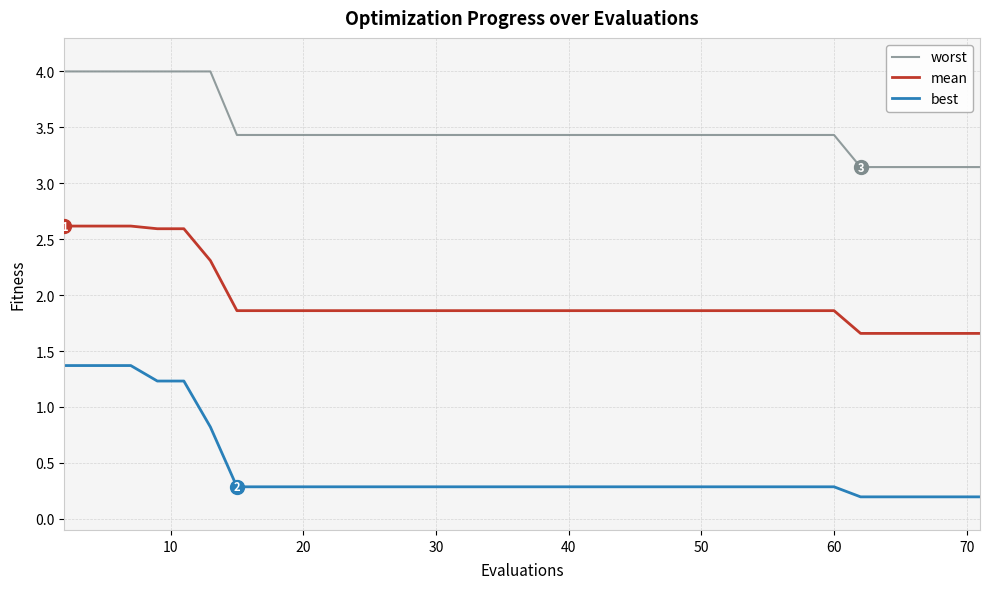

True or false: worst and mean cross at least once.

False